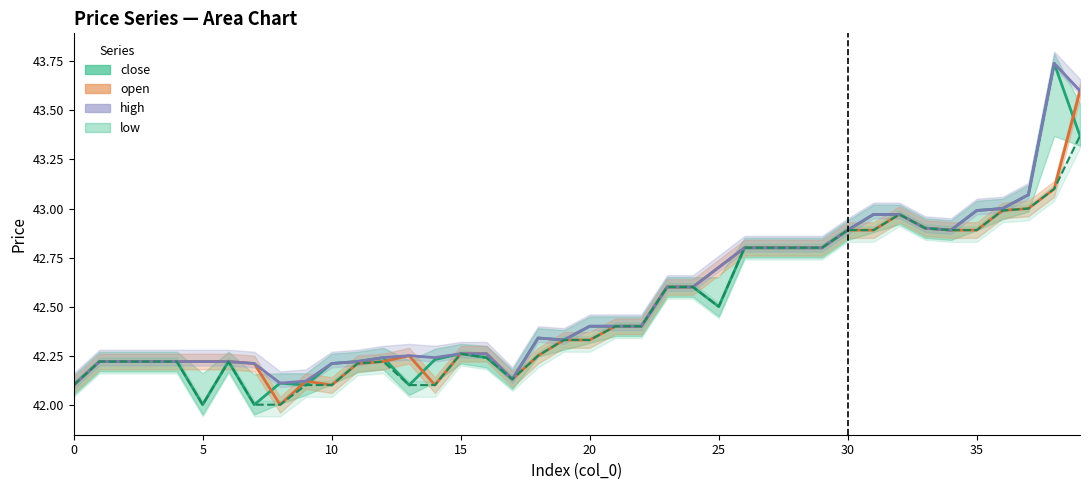

True or false: close and low cross at least once.

False